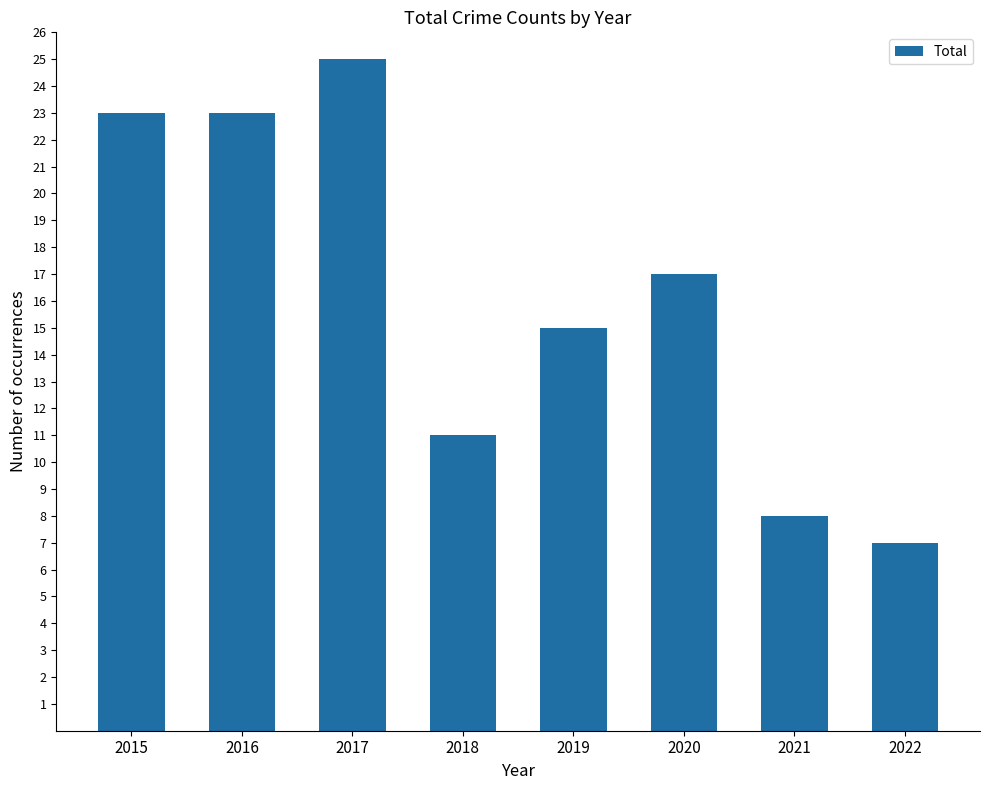

What is the change in value from 2016 to 2017?

+2